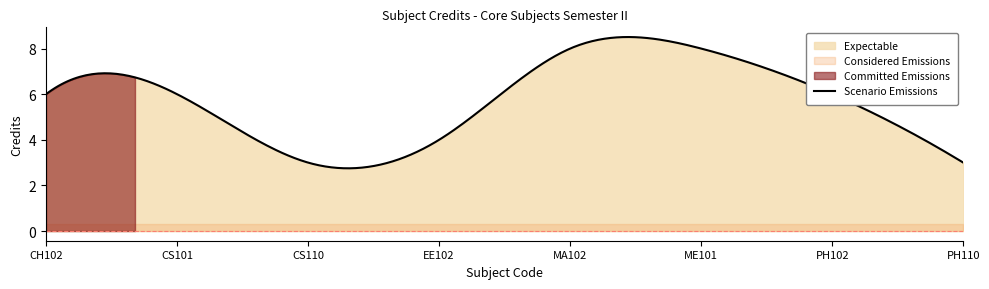

How many points are lower than both their immediate neighbors (excluding endpoints)?

1